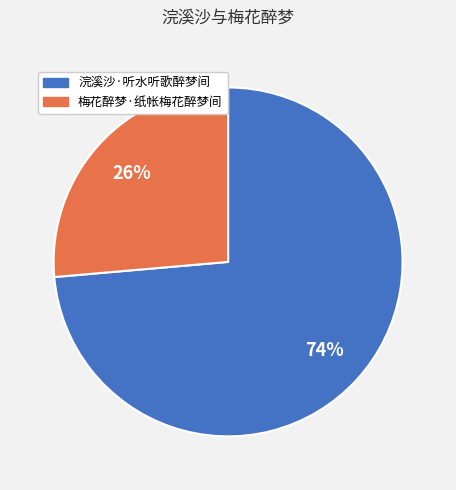

To the nearest percent, what percentage of the pie is 梅花醉梦·纸帐梅花醉梦间?

26%